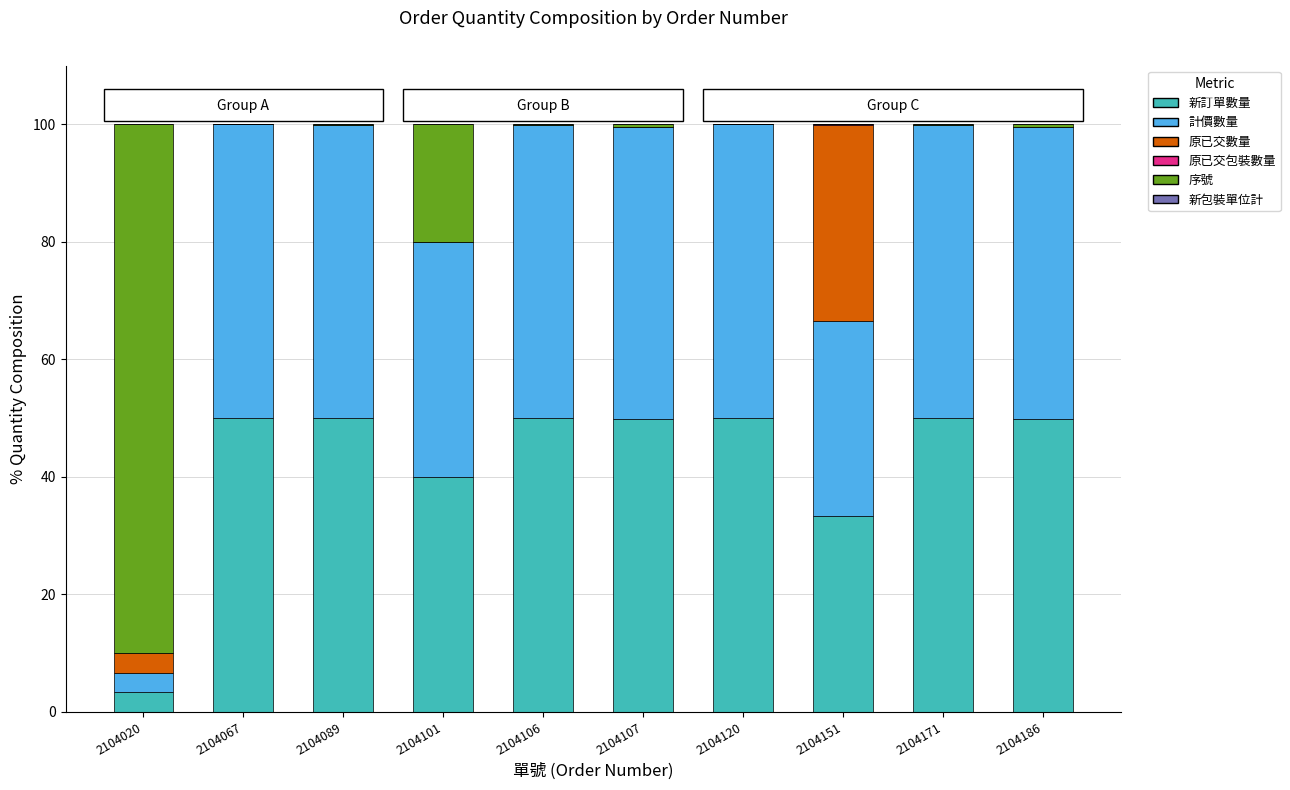

What is the maximum value for 新訂單數量?

50.0